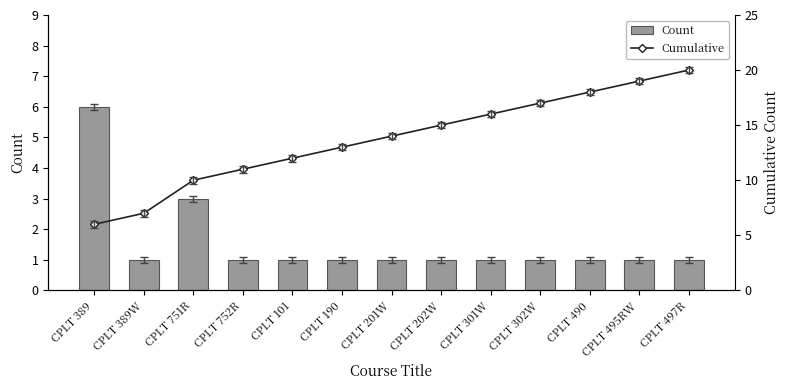

What is the maximum value for Cumulative?

20